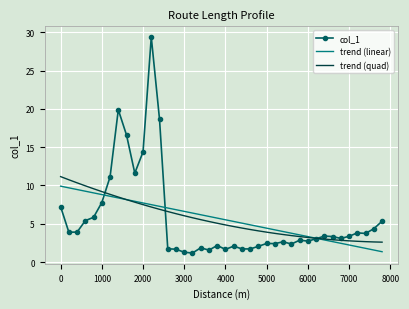

What is the greatest value displayed?

29.4